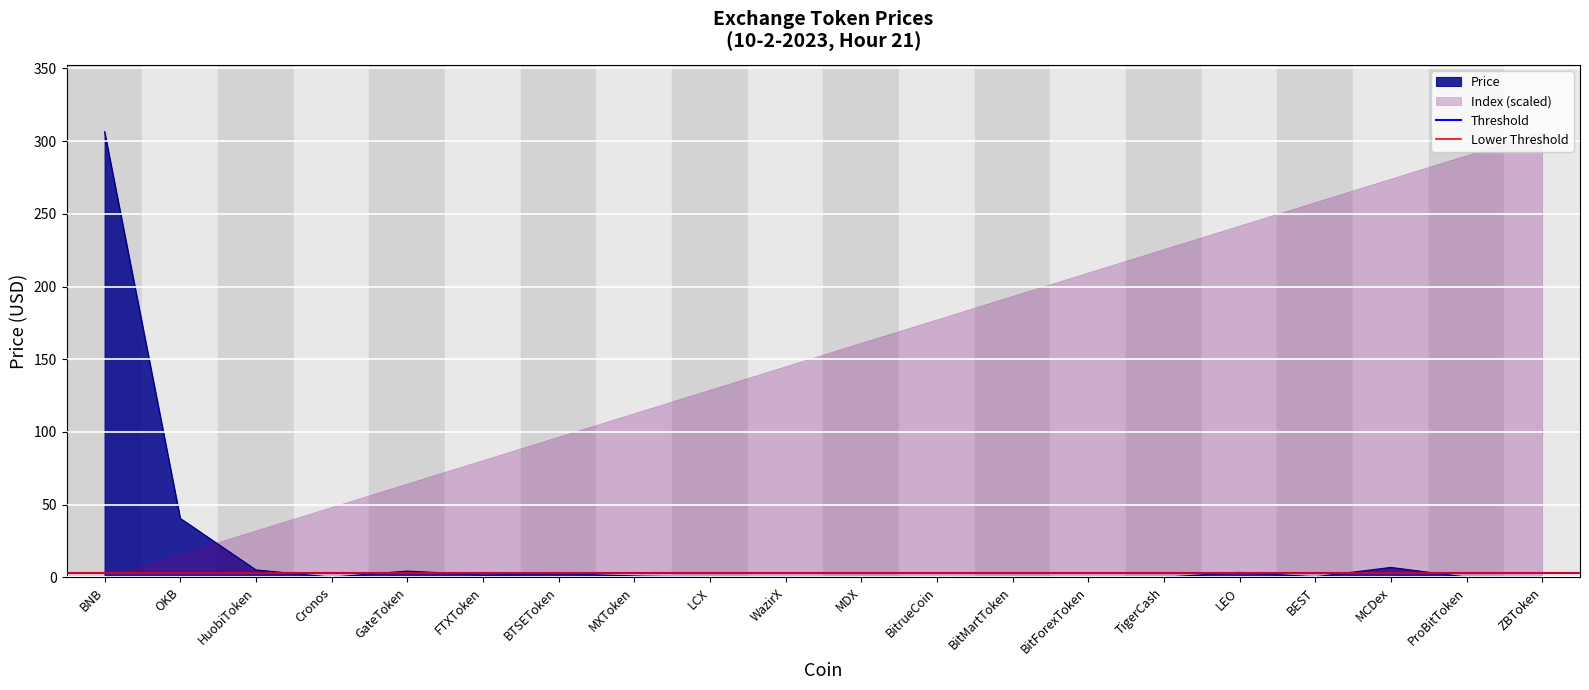

At which label does Price reach its peak?

BNB